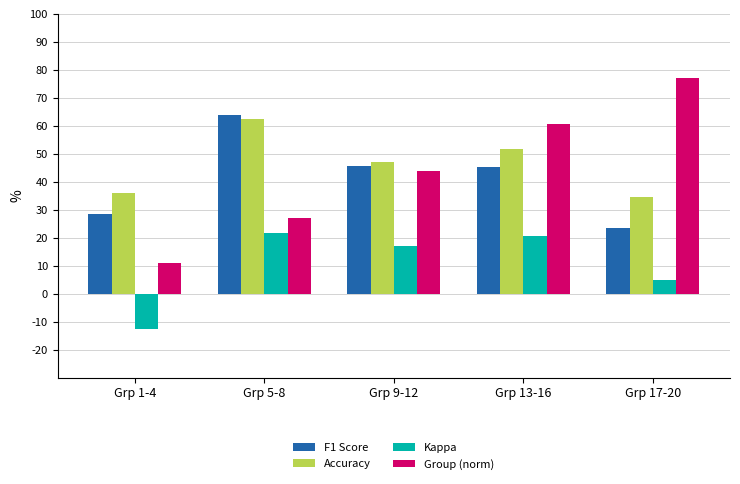

Does the chart contain any negative values?

Yes